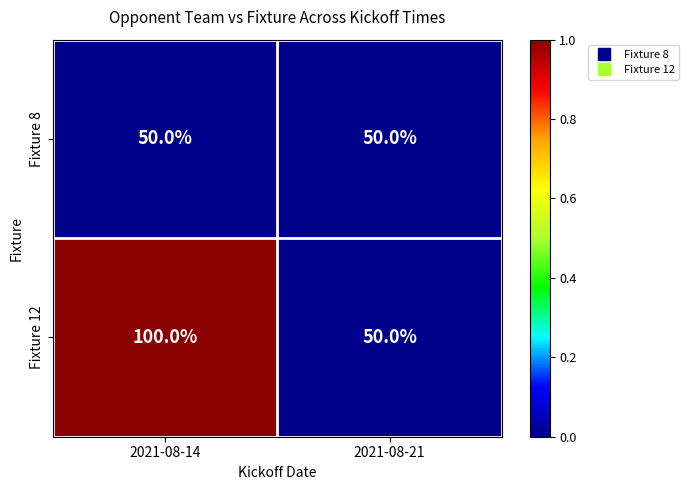

At which category does the chart reach its peak across all series?

2021-08-14